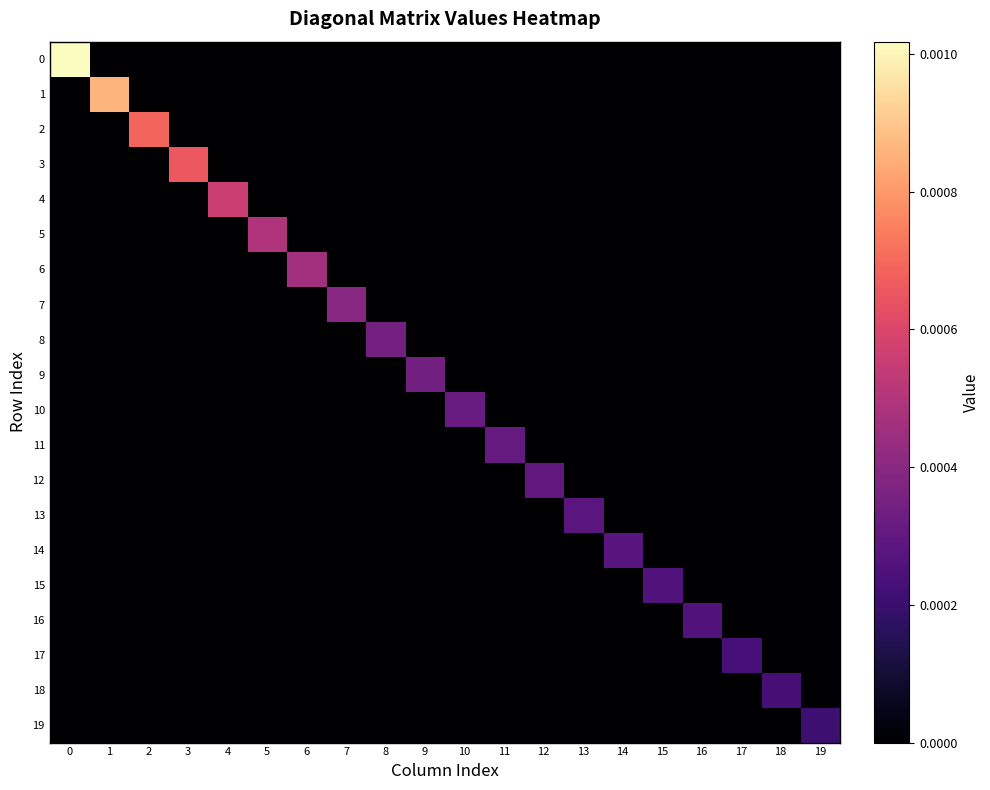

Rank the series by their maximum value, from lowest to highest.

19, 18, 17, 16, 15, 14, 13, 12, 11, 10, 9, 8, 7, 6, 5, 4, 3, 2, 1, 0